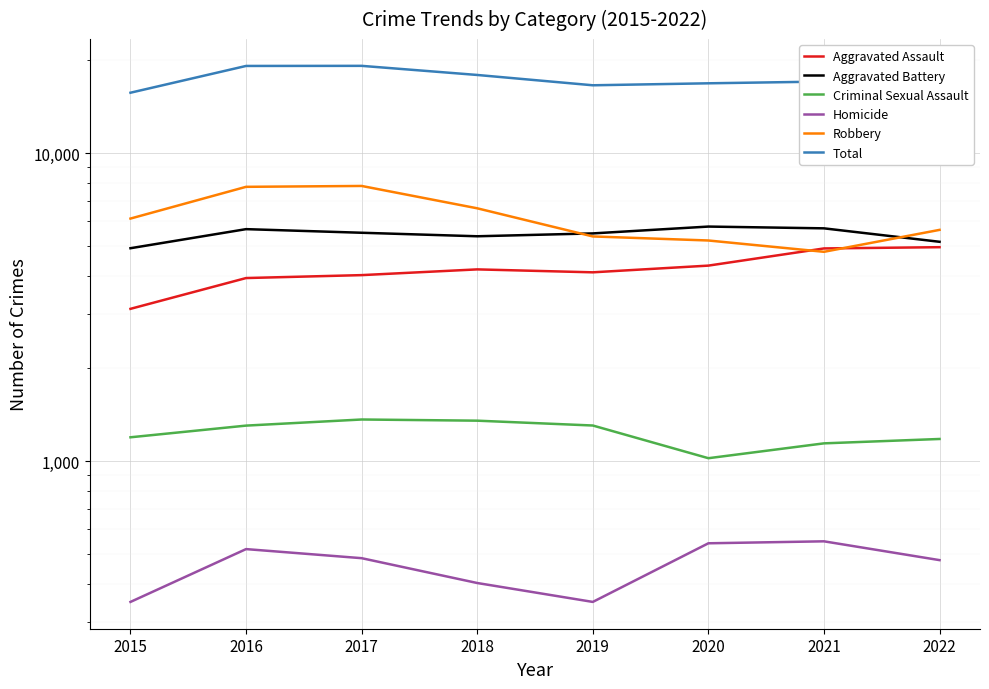

At how many categories does at least one series exceed 18309?

2